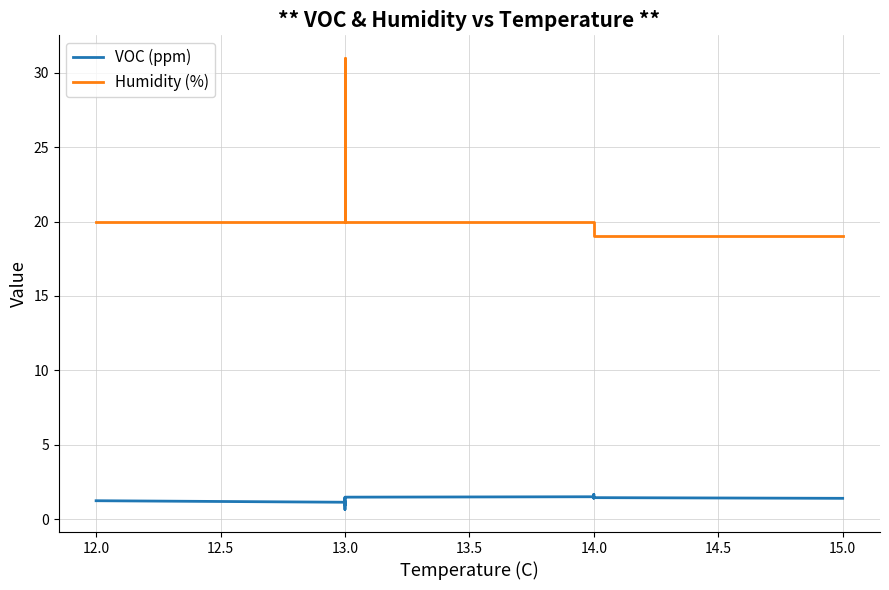

Reading right to left, extract all data points from this chart.

VOC (ppm): 1.4	1.4	1.4	1.7	1.6	1.5	1.5	1.3	1.4	0.6	0.7	0.8	0.8	0.9	1.2	1.2	0.9	1.0	1.1	1.2
Humidity (%): 19.0	19.0	19.0	19.0	20.0	20.0	20.0	20.0	20.0	27.0	26.0	24.0	24.0	31.0	24.0	22.0	20.0	20.0	20.0	20.0